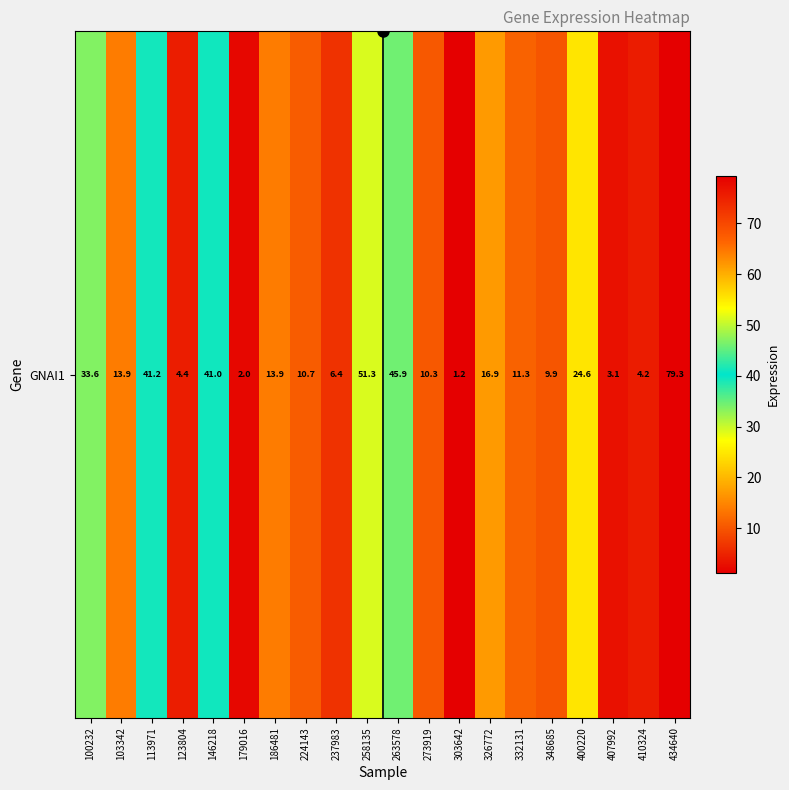

List the labels in order of value, largest first.

434640, 258135, 263578, 113971, 146218, 100232, 400220, 326772, 186481, 103342, 332131, 224143, 273919, 348685, 237983, 123804, 410324, 407992, 179016, 303642